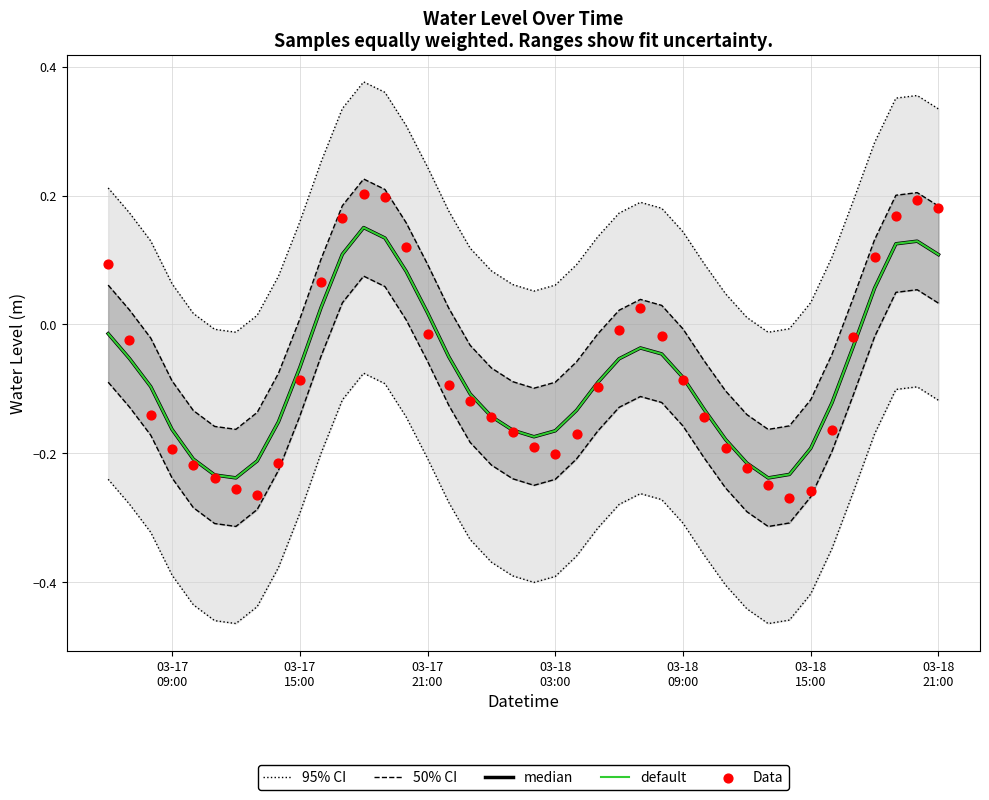

At how many categories does at least one series exceed 0?

36